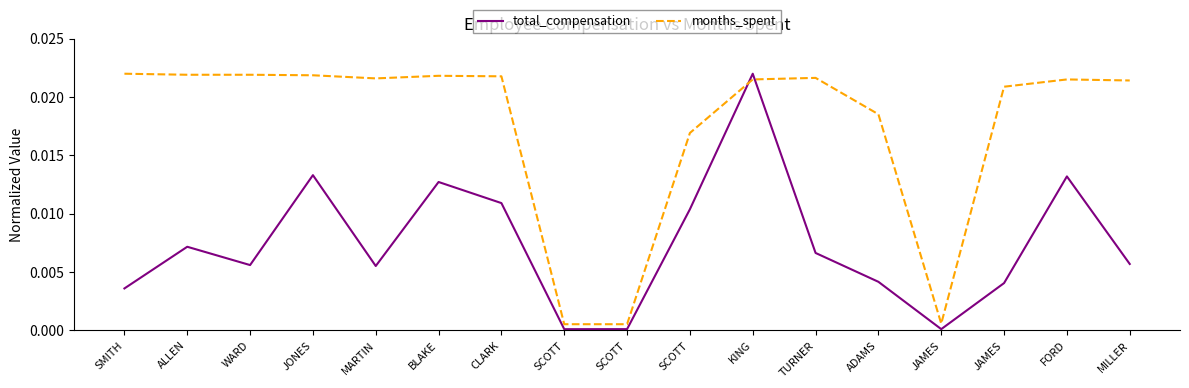

What are all the series names shown in the legend?

total_compensation, months_spent